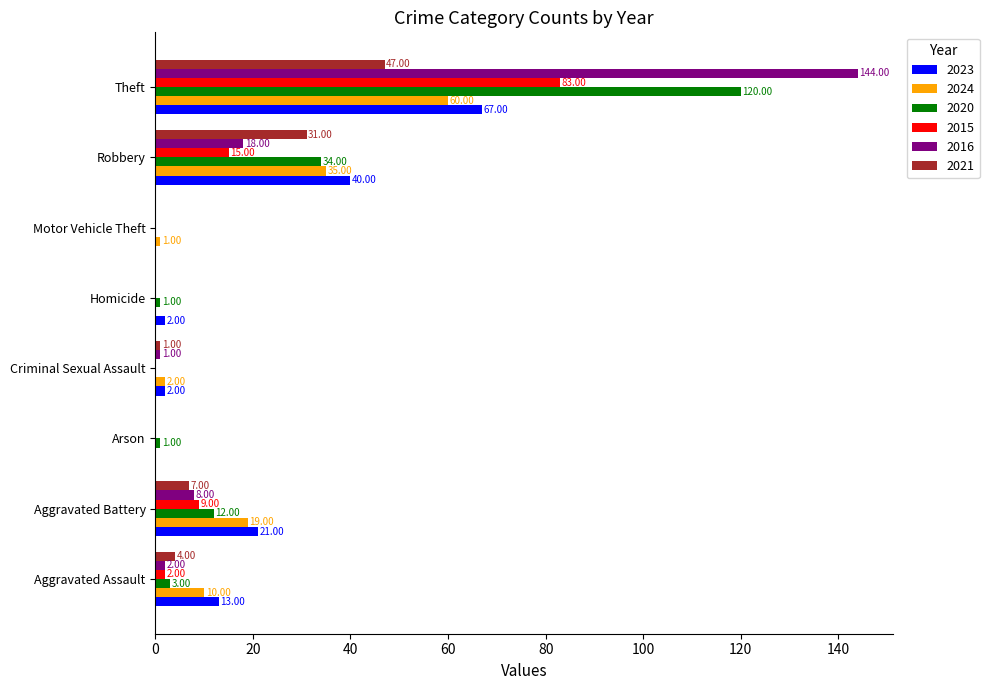

Is the value of 2024 at Theft greater than the value of 2015 at Aggravated Battery?

Yes